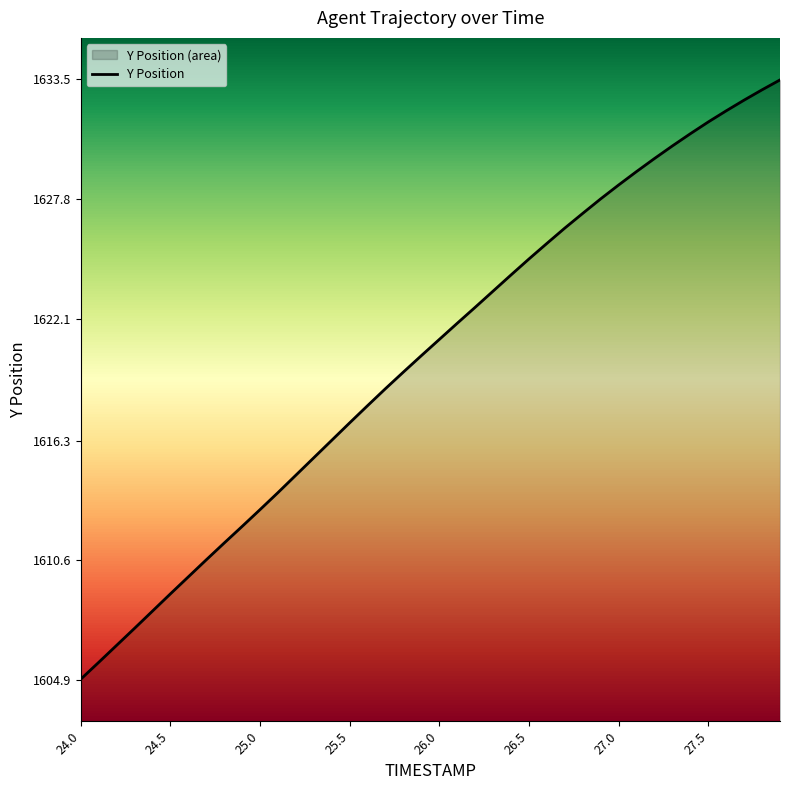

The value at 27.5 is 1631.5. True or false?

True